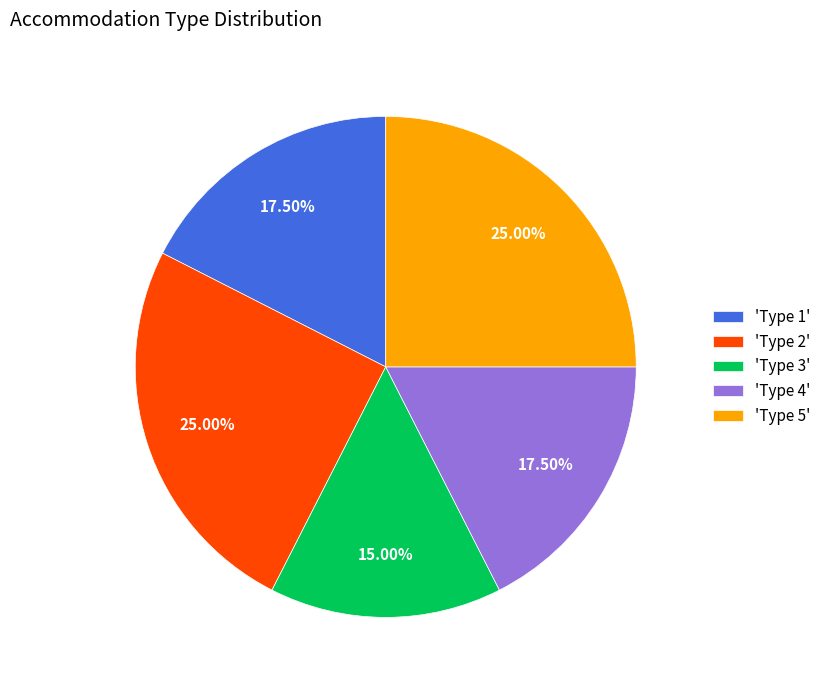

Is the sum of 'Type 2' and 'Type 1' greater than half?

No